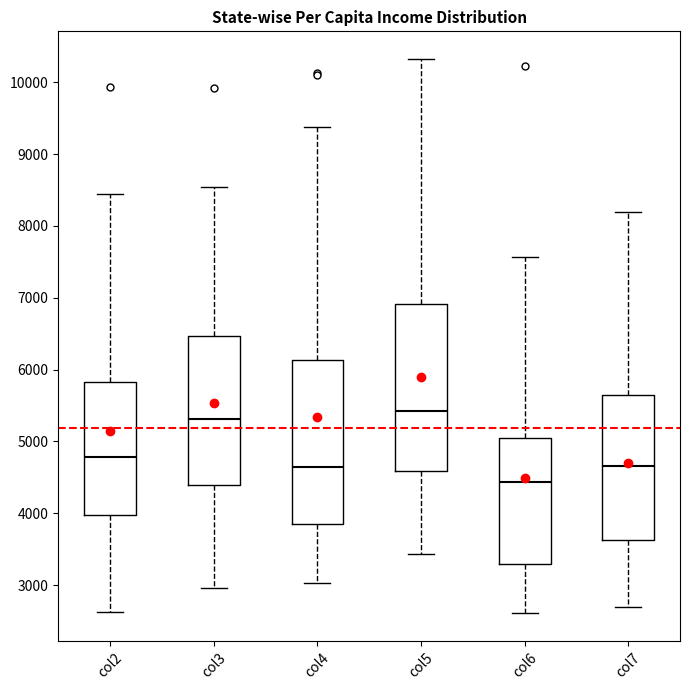

Reading left to right, read every box against the y-axis: the position of its median line, the range the box covers, and the ends of its whiskers. The values are not printed on the chart, so give them approximately, as read against the axis.

col2: median 4800, box 4000 to 5800, whiskers 2600 to 8400
col3: median 5300, box 4400 to 6500, whiskers 3000 to 8500
col4: median 4600, box 3800 to 6100, whiskers 3000 to 9400
col5: median 5400, box 4600 to 6900, whiskers 3400 to 10300
col6: median 4400, box 3300 to 5000, whiskers 2600 to 7600
col7: median 4700, box 3600 to 5600, whiskers 2700 to 8200